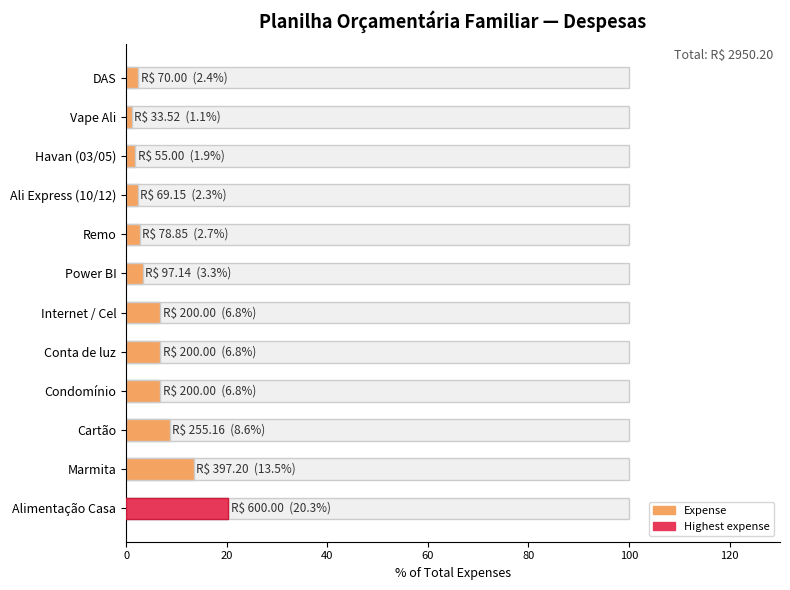

How many bars are there in total?

12